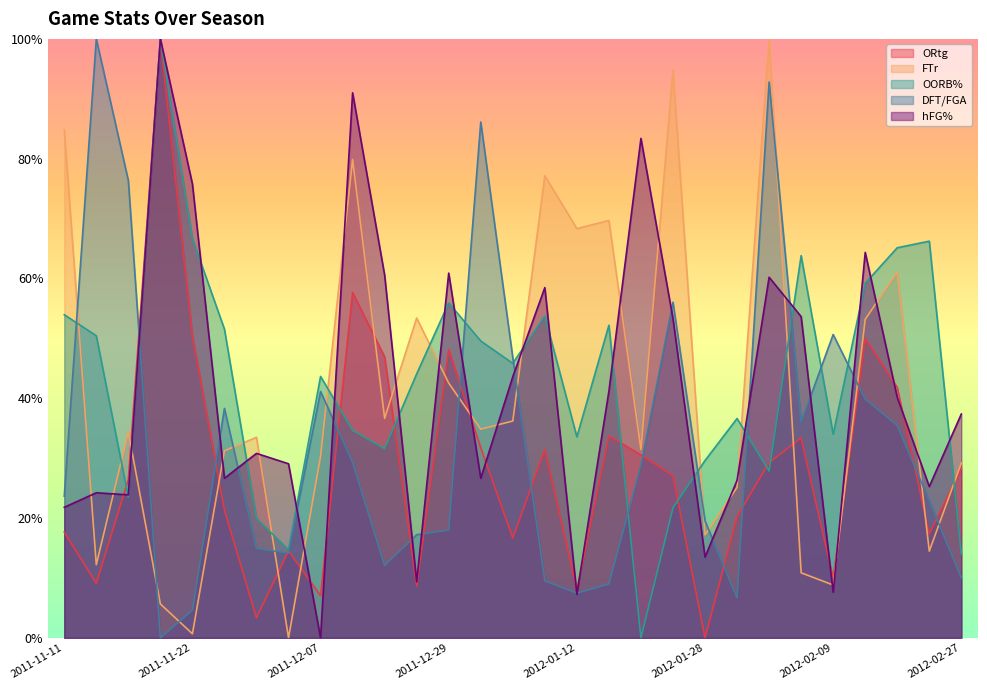

Which series has the largest total across all categories?

OORB%